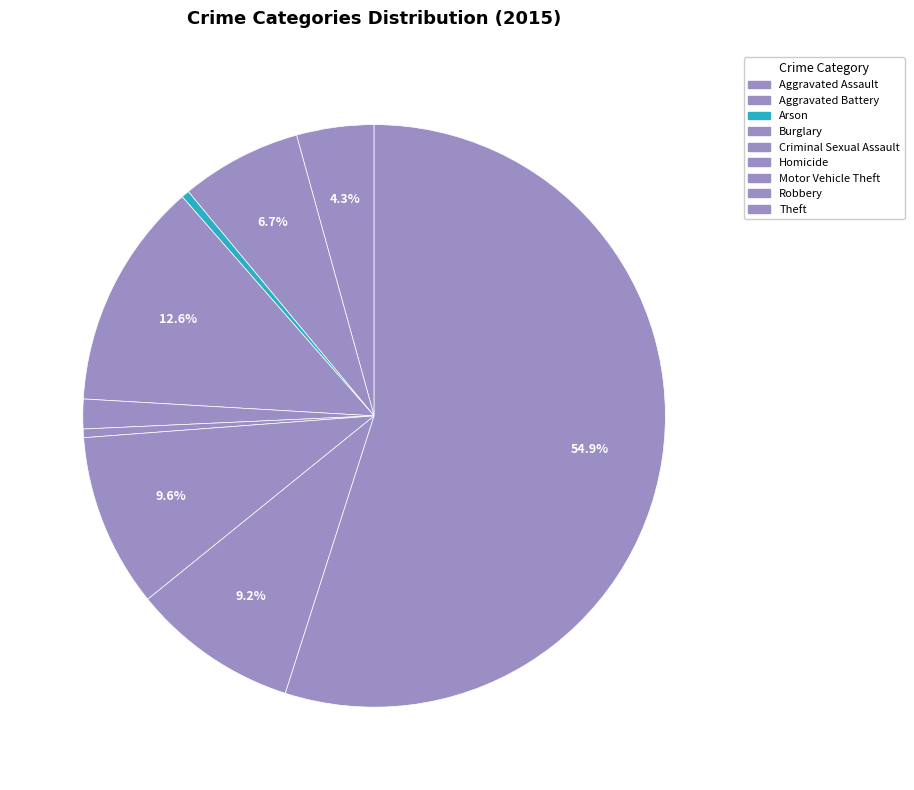

What is the change in value from Criminal Sexual Assault to Homicide?

-1222